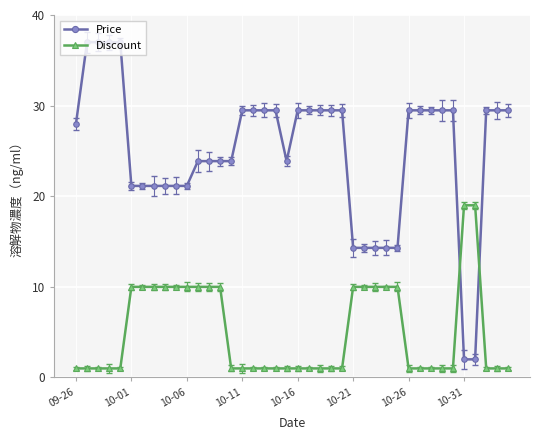

Reading left to right, extract all data points from this chart.

Price: 28.0	37.0	37.0	37.0	37.0	21.1	21.1	21.1	21.1	21.1	21.1	23.9	23.9	23.9	23.9	29.5	29.5	29.5	29.5	23.9	29.5	29.5	29.5	29.5	29.5	14.3	14.3	14.3	14.3	14.3	29.5	29.5	29.5	29.5	29.5	2.0	2.0	29.5	29.5	29.5
Discount: 1.0	1.0	1.0	1.0	1.0	10.0	10.0	10.0	10.0	10.0	10.0	10.0	10.0	10.0	1.0	1.0	1.0	1.0	1.0	1.0	1.0	1.0	1.0	1.0	1.0	10.0	10.0	10.0	10.0	10.0	1.0	1.0	1.0	1.0	1.0	19.0	19.0	1.0	1.0	1.0